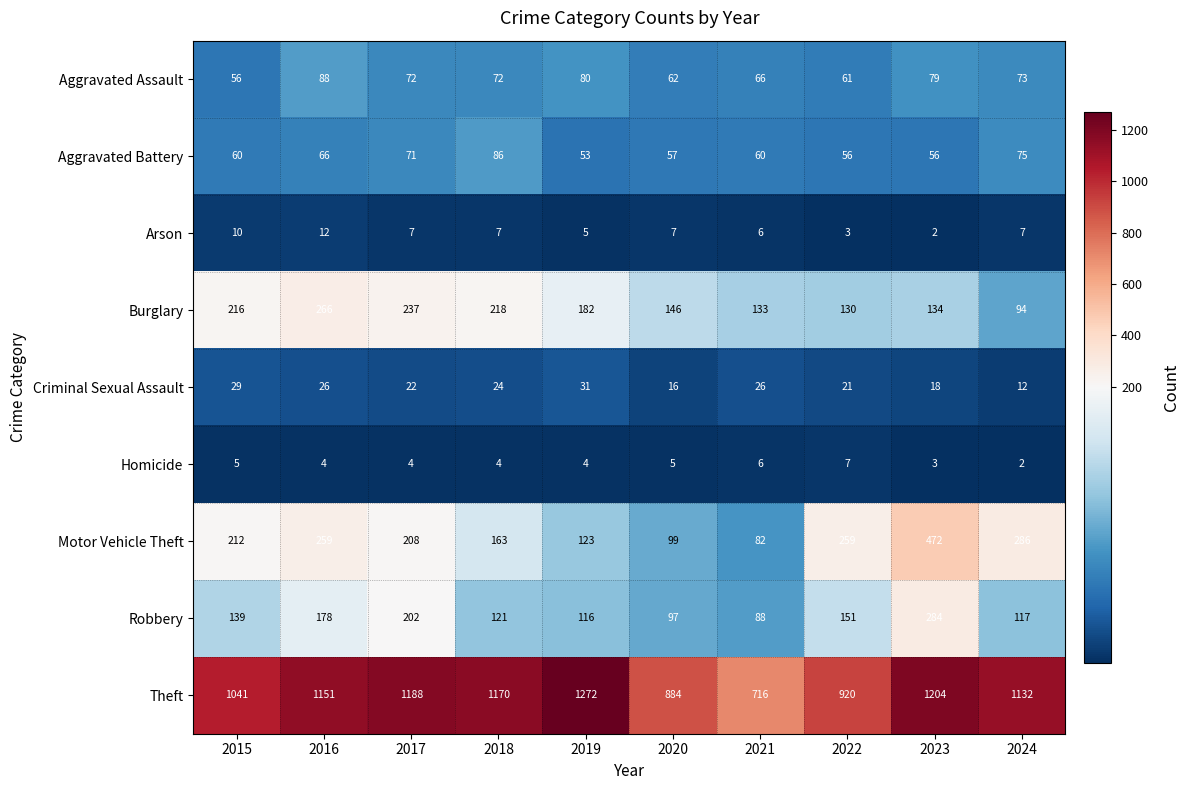

Rank the series at 2016 from lowest to highest value.

Homicide, Arson, Criminal Sexual Assault, Aggravated Battery, Aggravated Assault, Robbery, Motor Vehicle Theft, Burglary, Theft